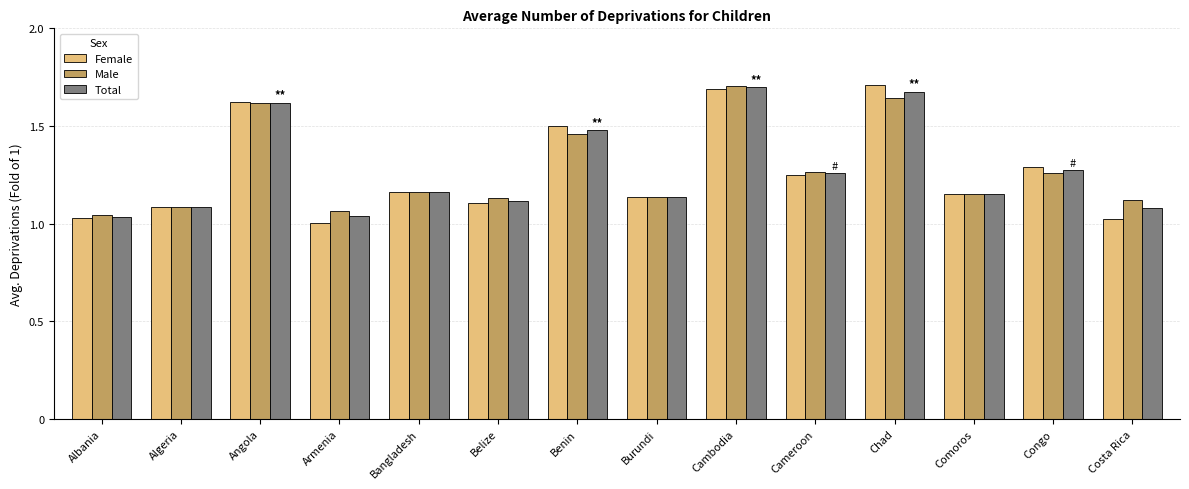

What is the difference between the maximum and minimum values in the Female series?

0.7